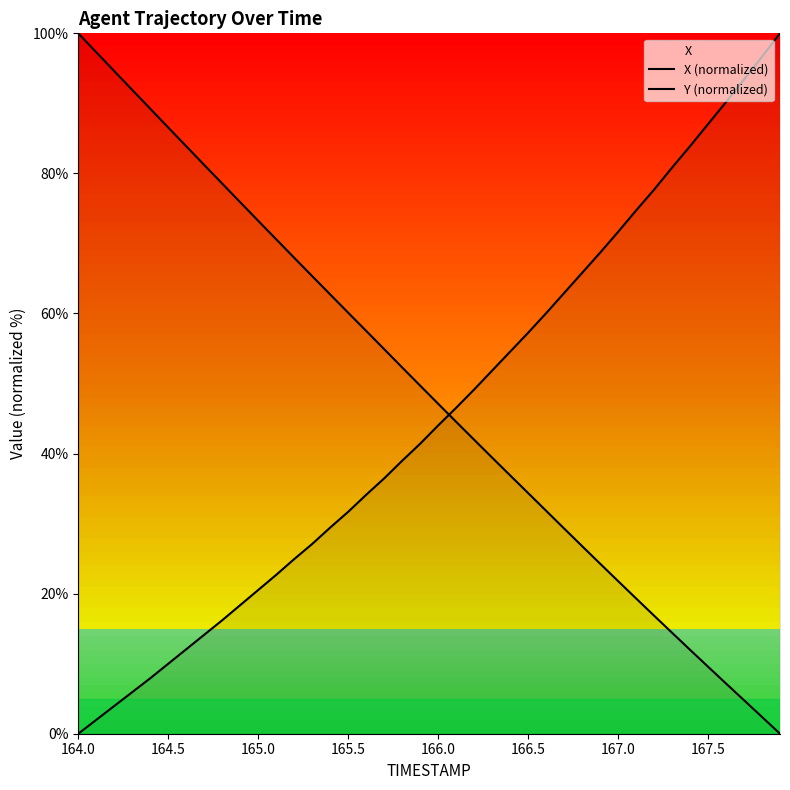

Reading left to right, list all the values displayed in this chart.

X (normalized): 0.0	2.0	4.0	5.9	7.9	10.0	12.1	14.1	16.2	18.4	20.5	22.7	24.9	27.1	29.4	31.7	34.1	36.5	39.0	41.4	44.0	46.5	49.1	51.8	54.5	57.2	60.0	62.9	65.8	68.7	71.6	74.7	77.7	80.8	83.9	87.0	90.2	93.4	96.7	100.0
Y (normalized): 100.0	97.3	94.6	91.9	89.2	86.6	83.9	81.2	78.5	75.9	73.2	70.6	68.0	65.3	62.7	60.1	57.5	54.9	52.3	49.7	47.1	44.5	42.0	39.4	36.9	34.4	31.8	29.3	26.8	24.3	21.8	19.3	16.9	14.4	12.0	9.6	7.2	4.8	2.4	0.0